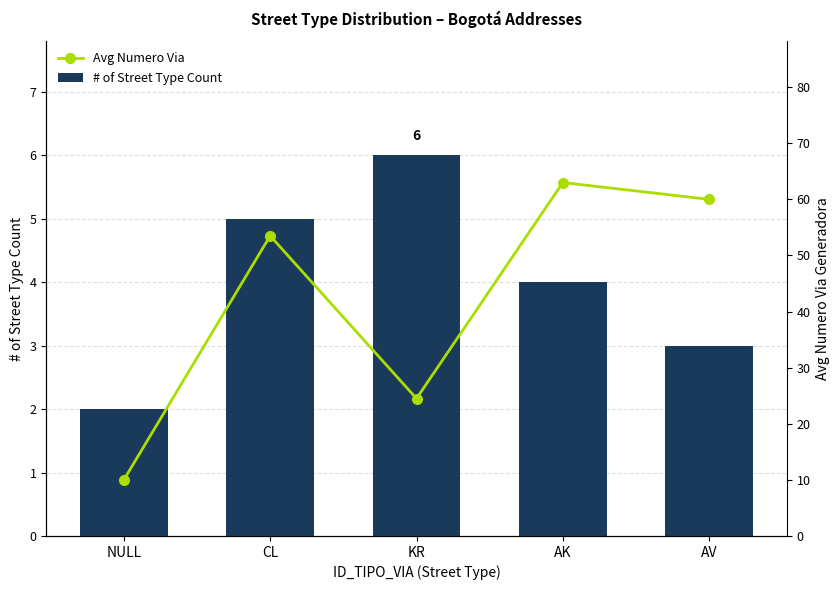

What is the sum of all Avg Numero Via values?

211.0